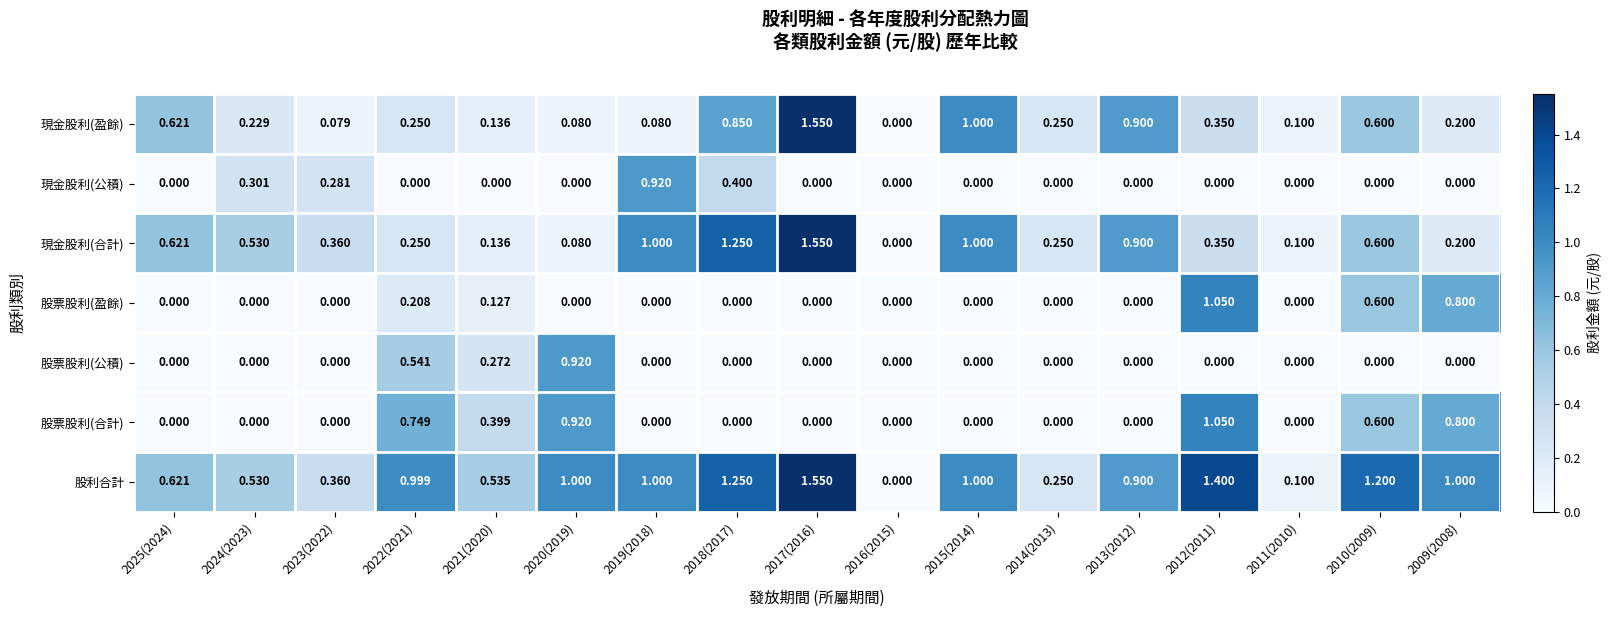

What is the total value across all series at 2010(2009)?

3.6